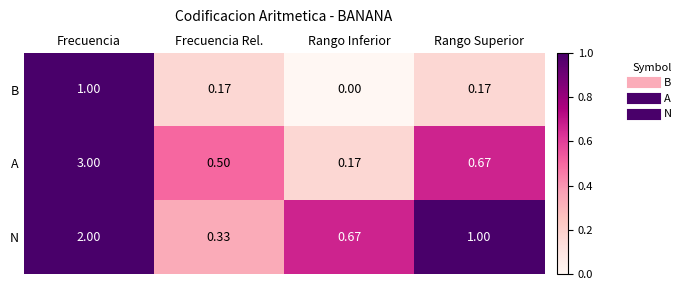

At which category is the sum across all series the highest?

Frecuencia